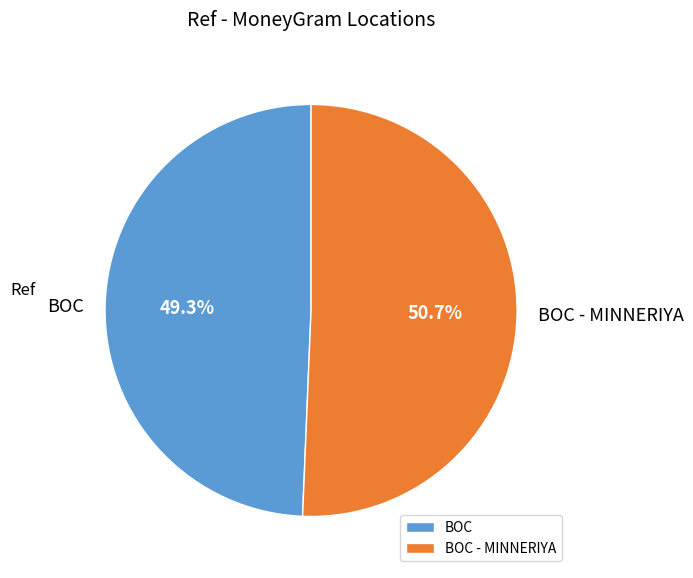

How many segments does this pie chart have?

2